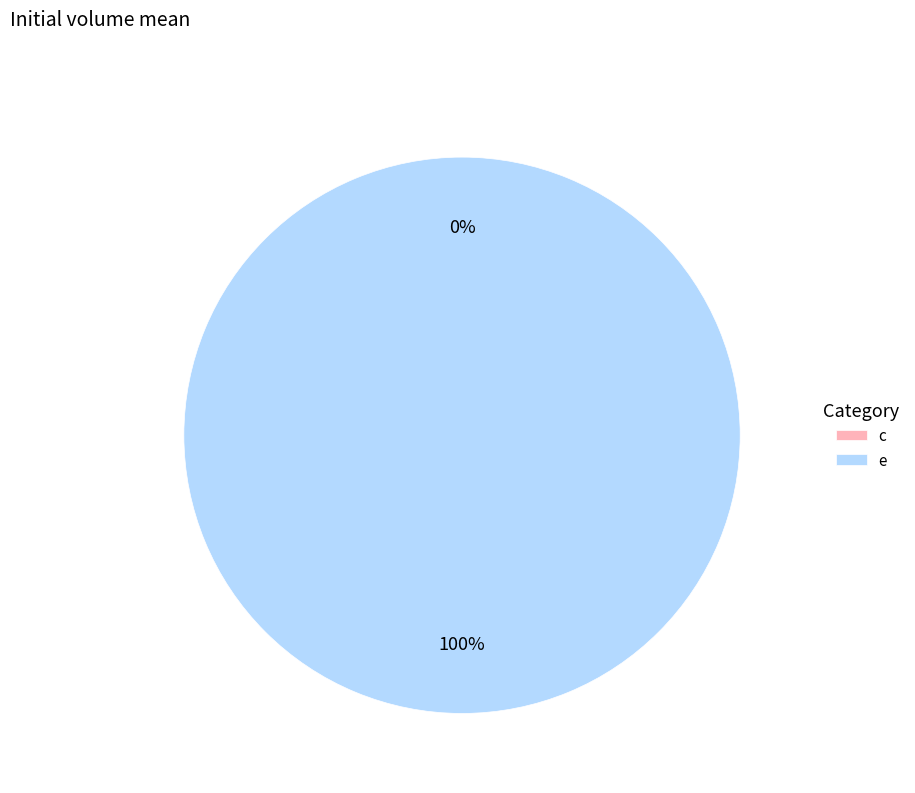

Is it true that e is 100% of the pie?

True